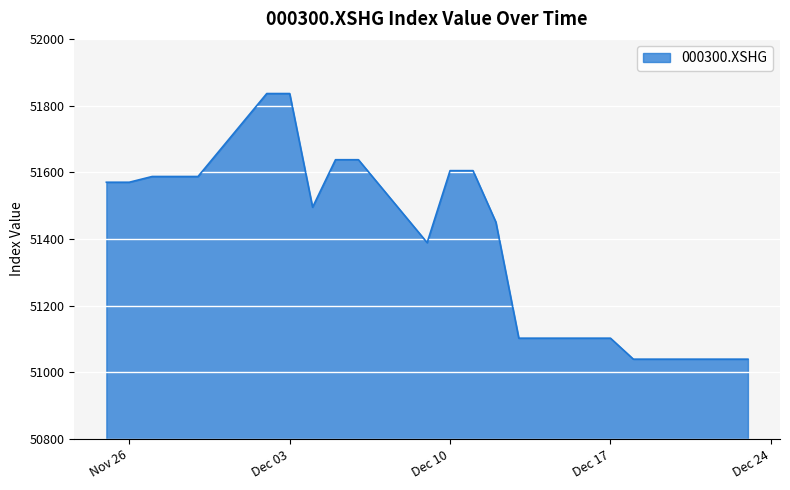

What is the maximum value shown in the chart?

51836.1